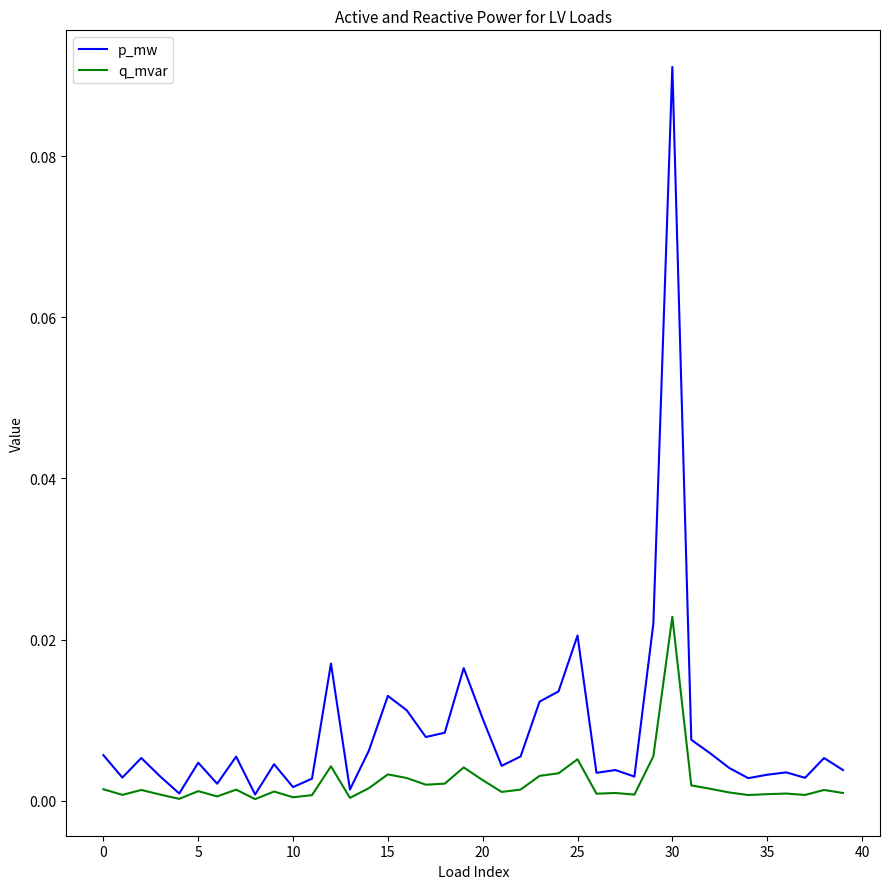

Rank the series by their maximum value, from highest to lowest.

p_mw, q_mvar